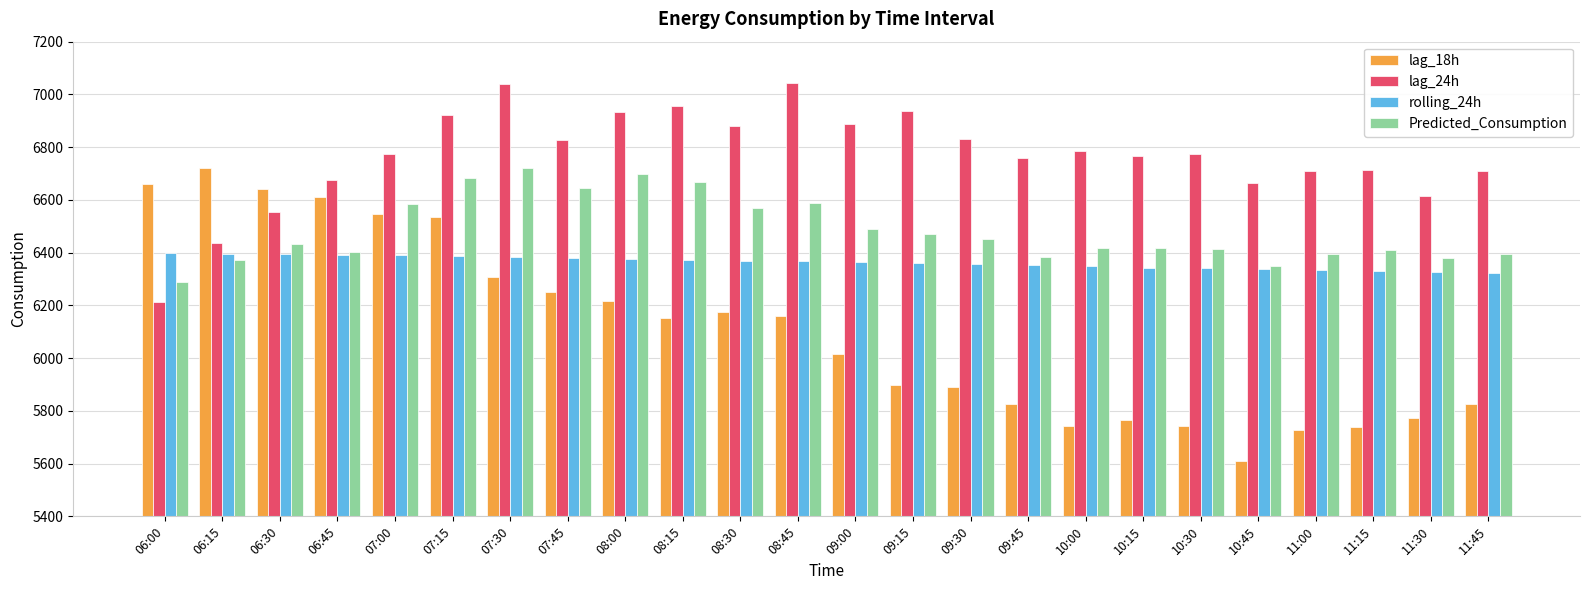

How many distinct data groups are displayed?

4